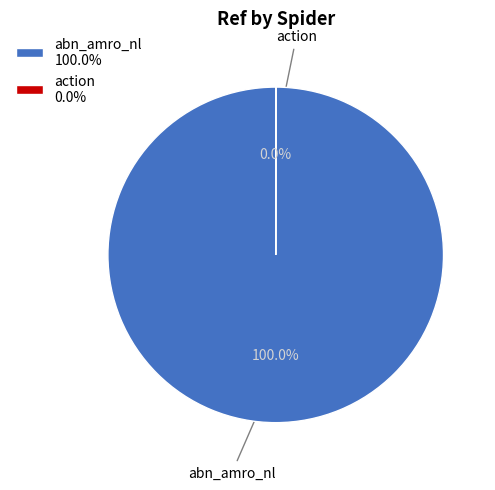

Which slice is the largest?

abn_amro_nl